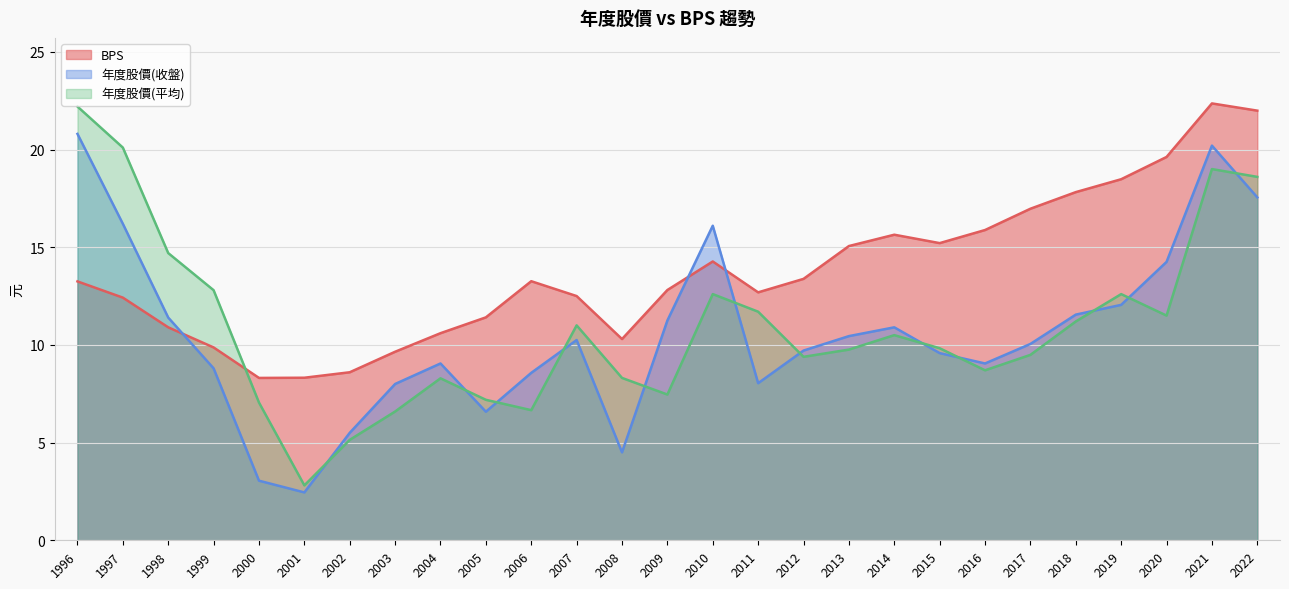

What is the total value across all series at 2012?

32.5